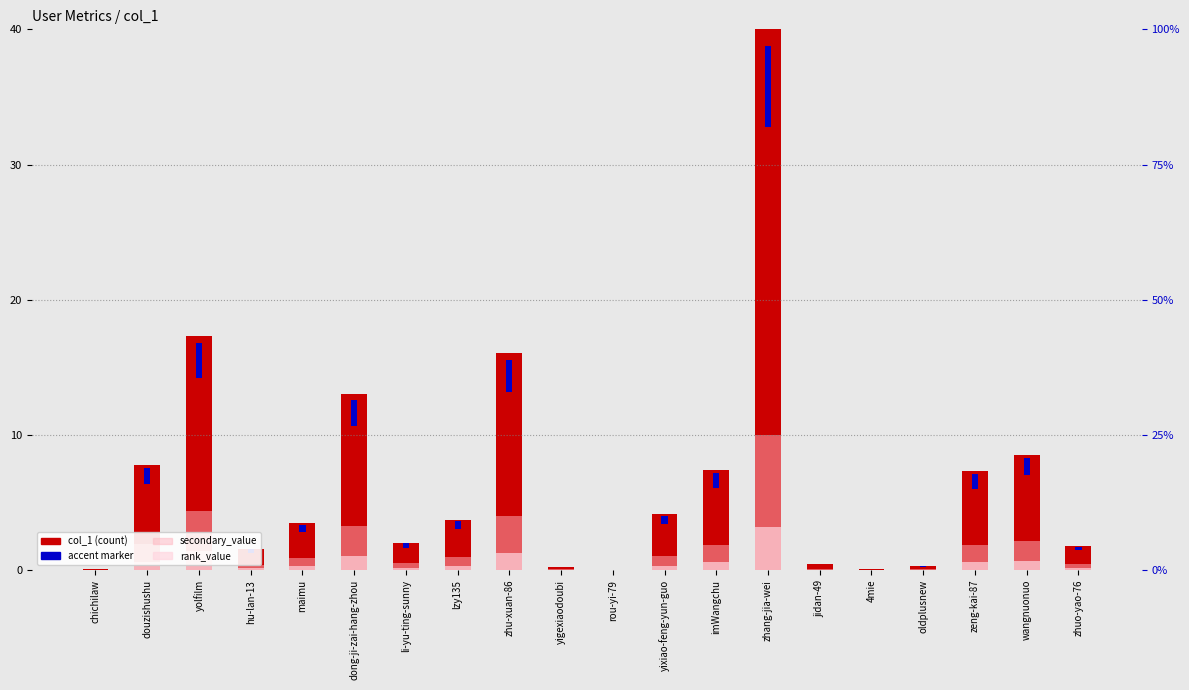

What is the greatest value displayed?

40.0